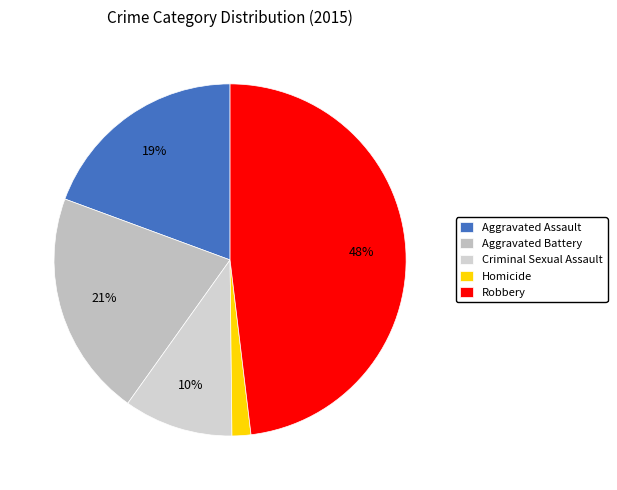

Do Robbery and Criminal Sexual Assault together represent more than half of the pie?

Yes